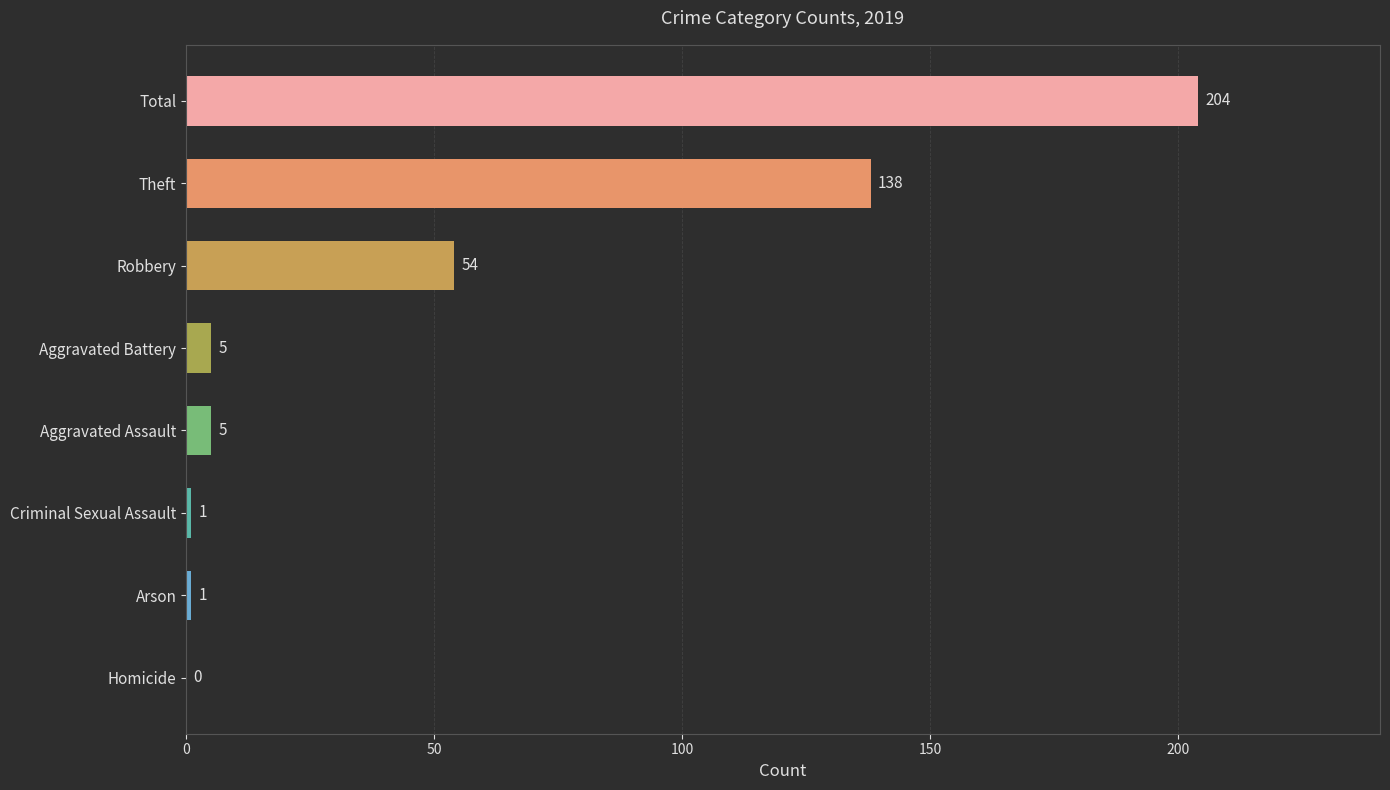

What is the sum of all values?

408